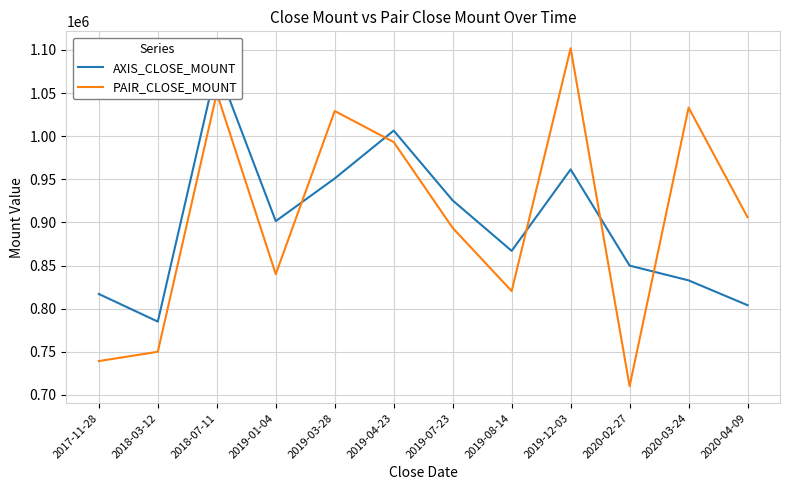

At which label does PAIR_CLOSE_MOUNT reach its minimum?

2020-02-27